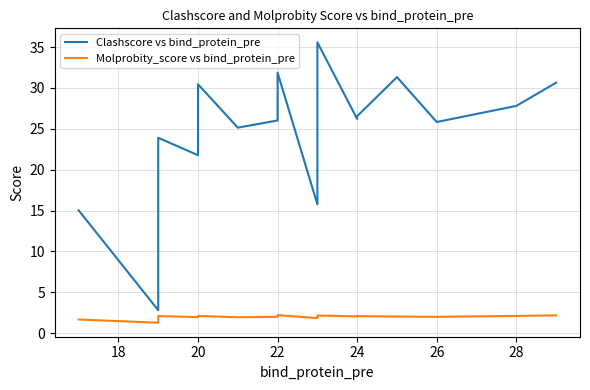

List the series in order of their overall mean, lowest first.

Molprobity_score vs bind_protein_pre, Clashscore vs bind_protein_pre